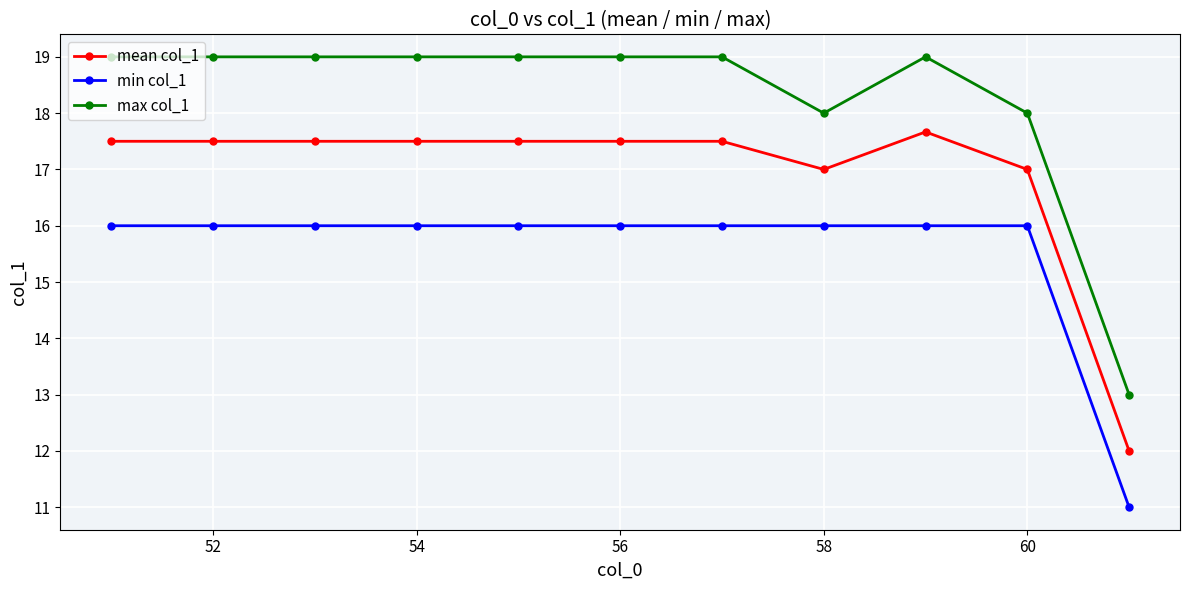

What is the maximum value for min col_1?

16.0